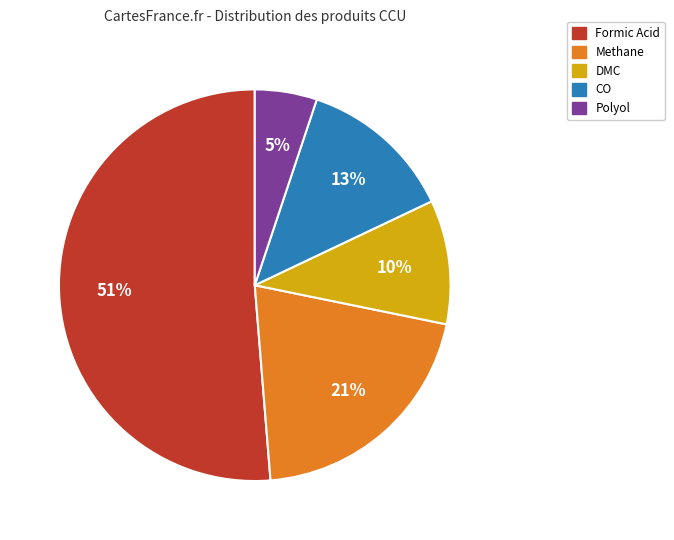

Which category has the smallest portion of the pie?

Polyol